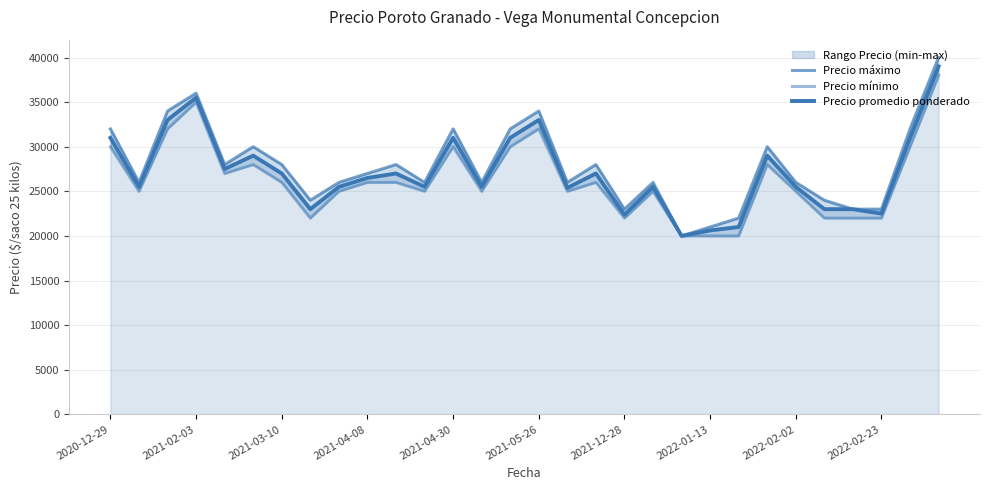

How many values in the Precio mínimo series are below 26000?

15